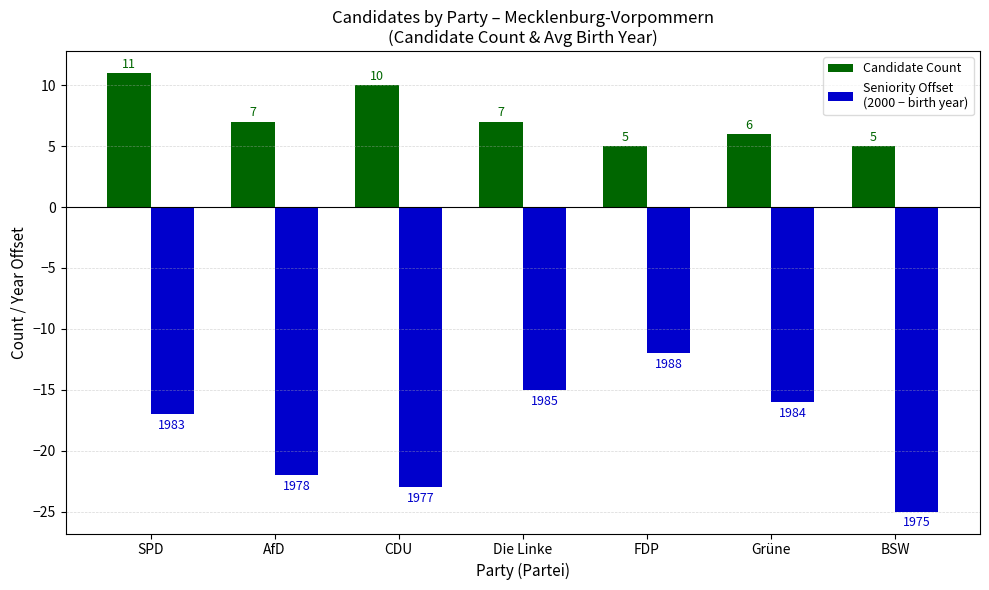

What is the difference between the highest and lowest values at CDU?

33